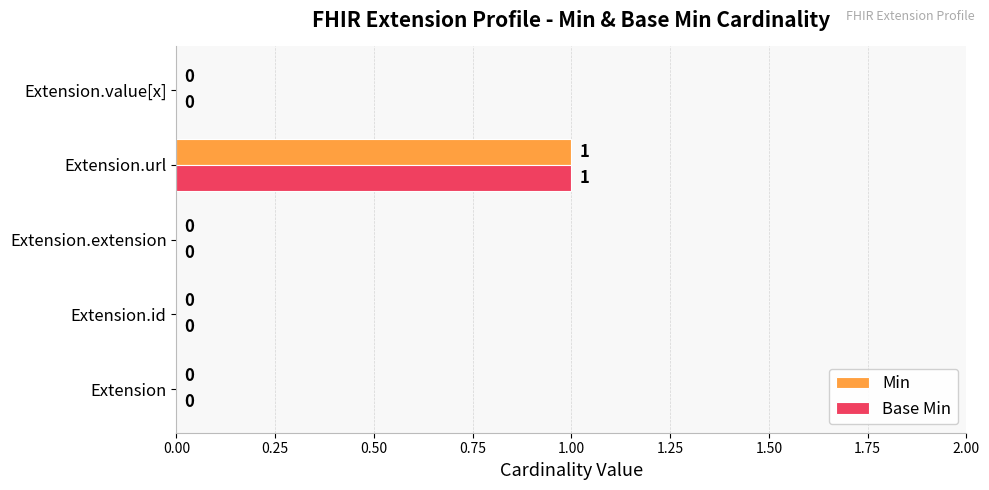

How many values in the Base Min series exceed 0?

1